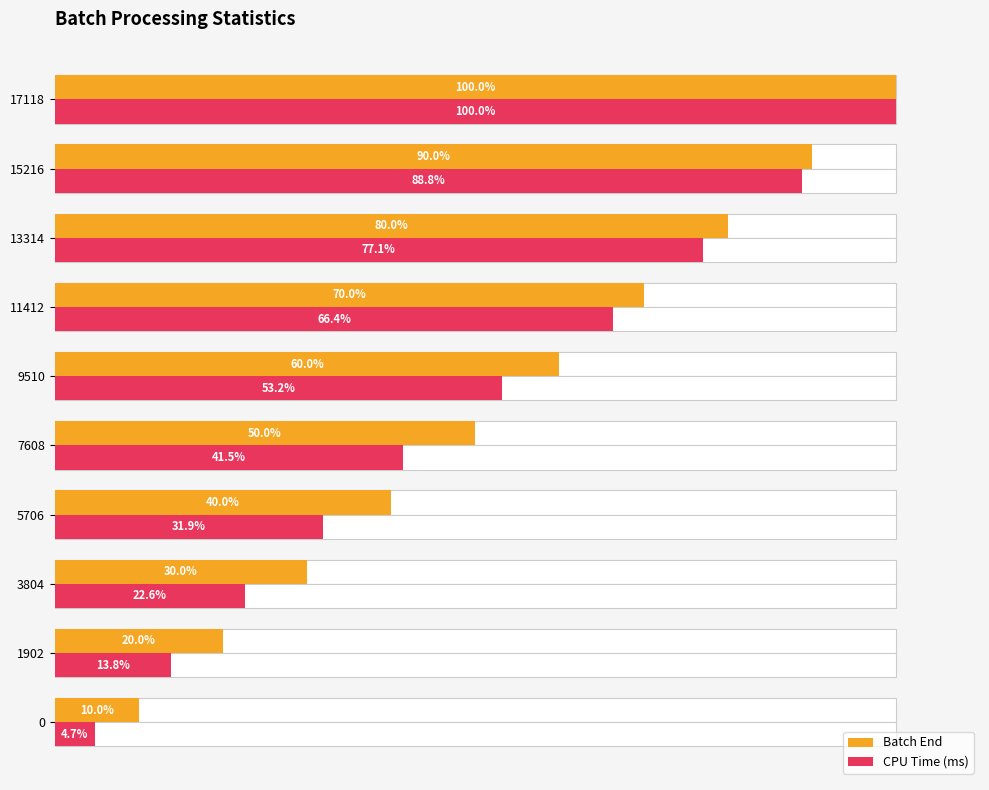

What is the highest value of the CPU Time (ms) series?

100.0